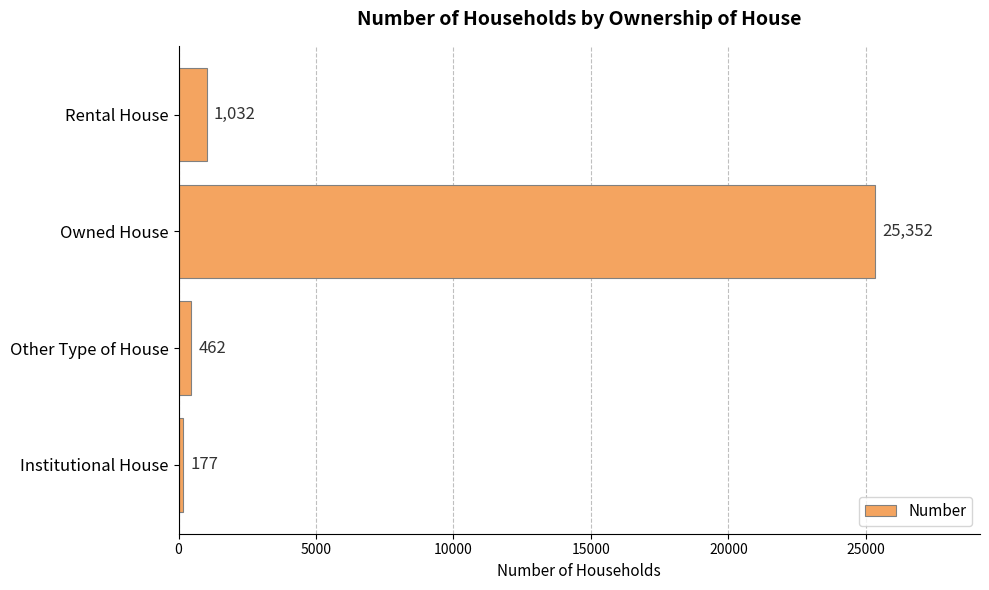

Count the number of categories in the chart.

4